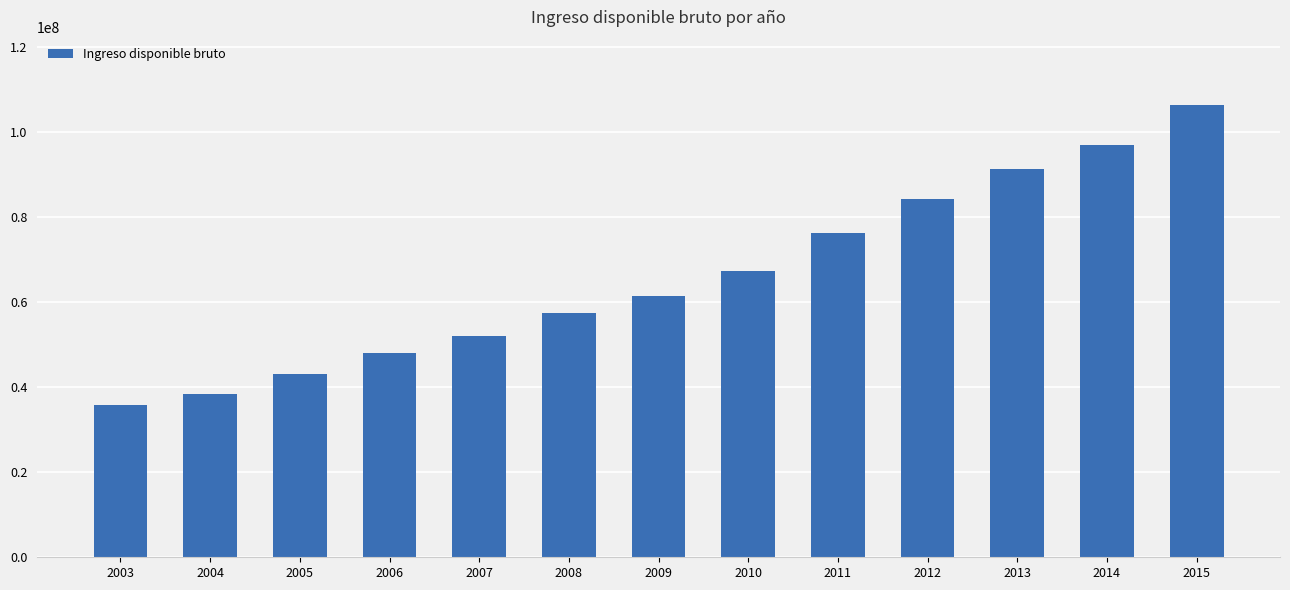

What is the change in value from 2004 to 2007?

+13705602